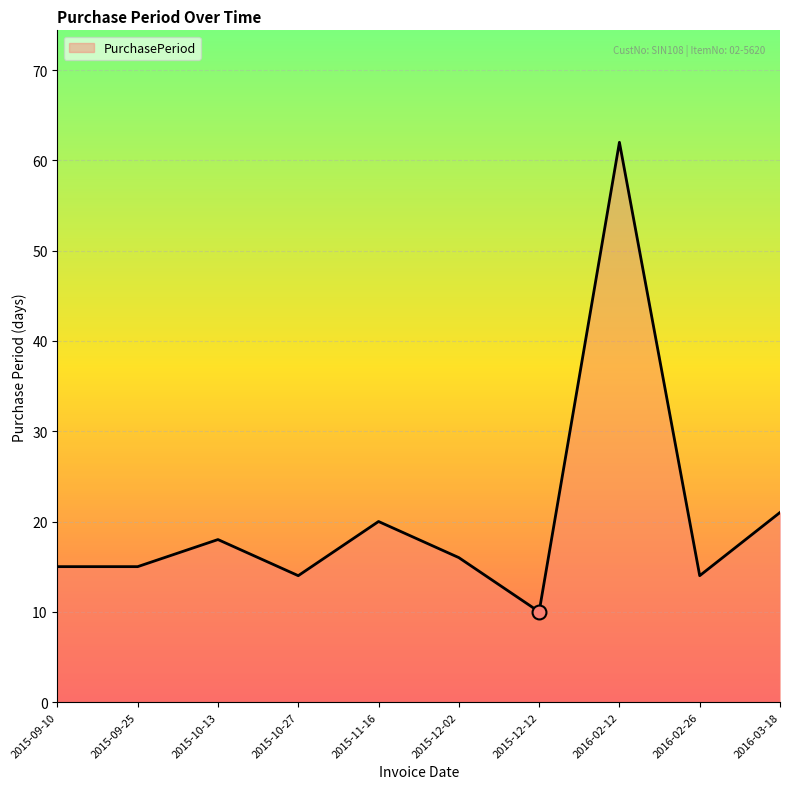

Reading left to right, extract all data points from this chart.

2015-09-10=15	2015-09-25=15	2015-10-13=18	2015-10-27=14	2015-11-16=20	2015-12-02=16	2015-12-12=10	2016-02-12=62	2016-02-26=14	2016-03-18=21